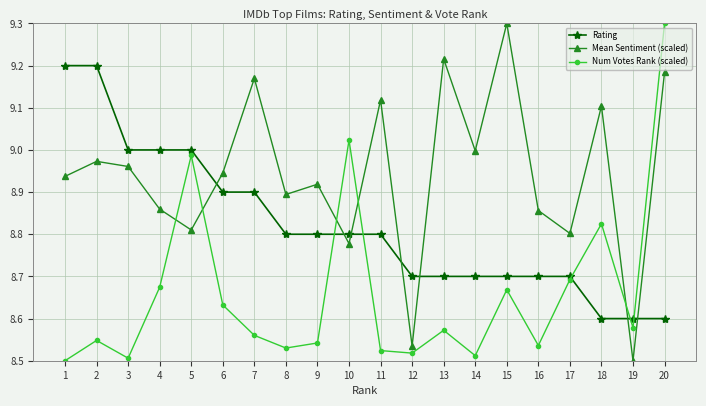

Between which two adjacent categories do Num Votes Rank (scaled) and Rating first intersect?

9 and 10